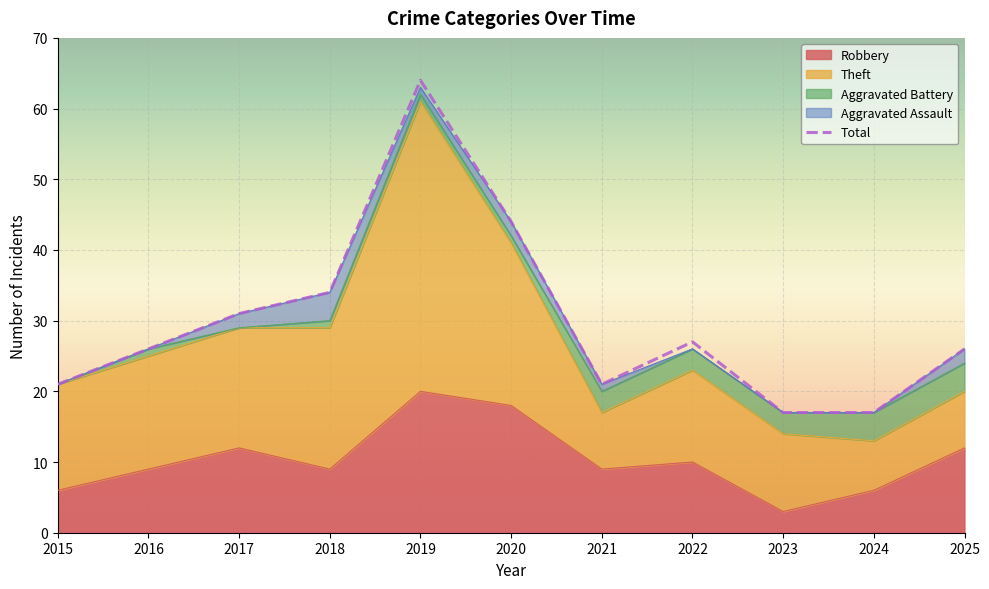

What is the difference between the maximum and minimum values in the Robbery series?

17